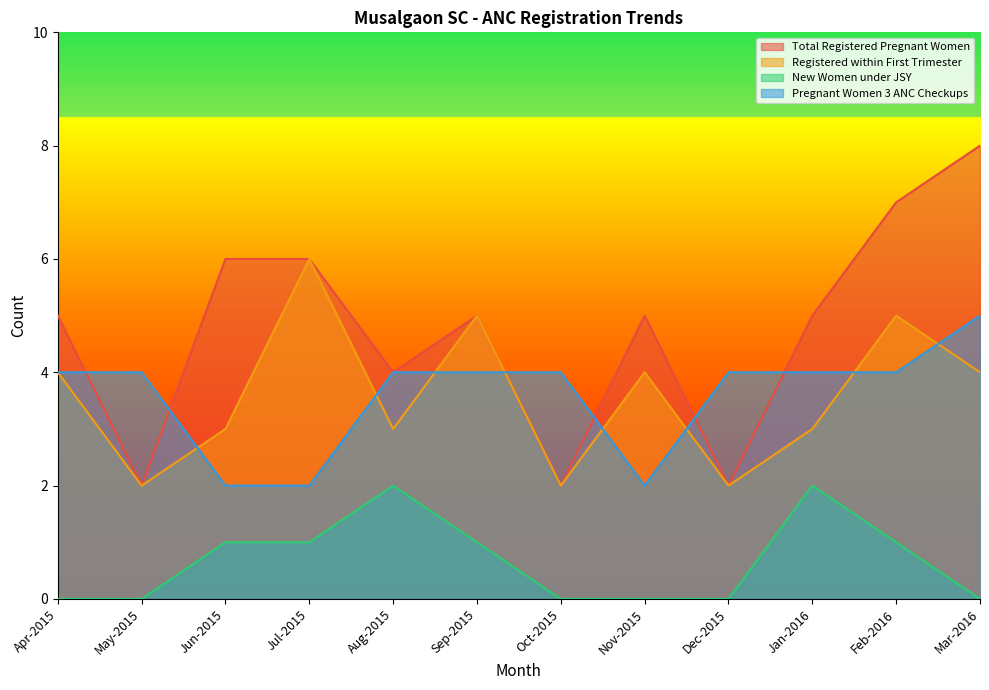

Which series has the largest range (max minus min)?

Total Registered Pregnant Women